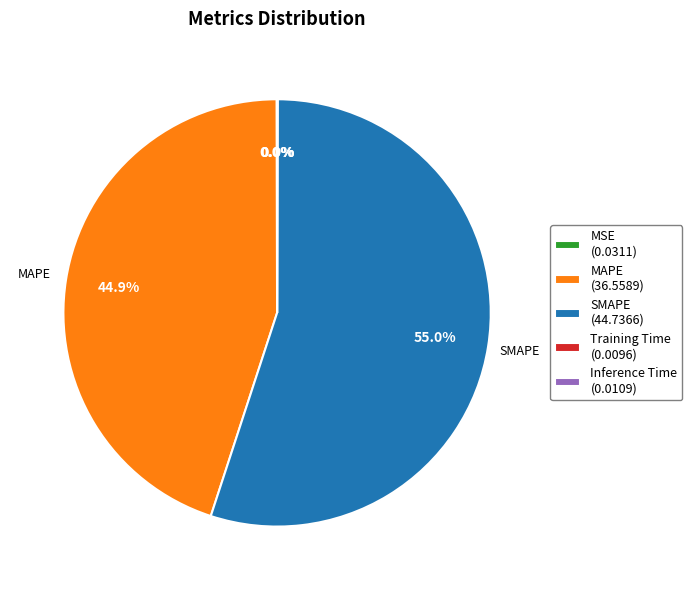

What percentage is NOT represented by MAPE (36.5589)?

55.1%